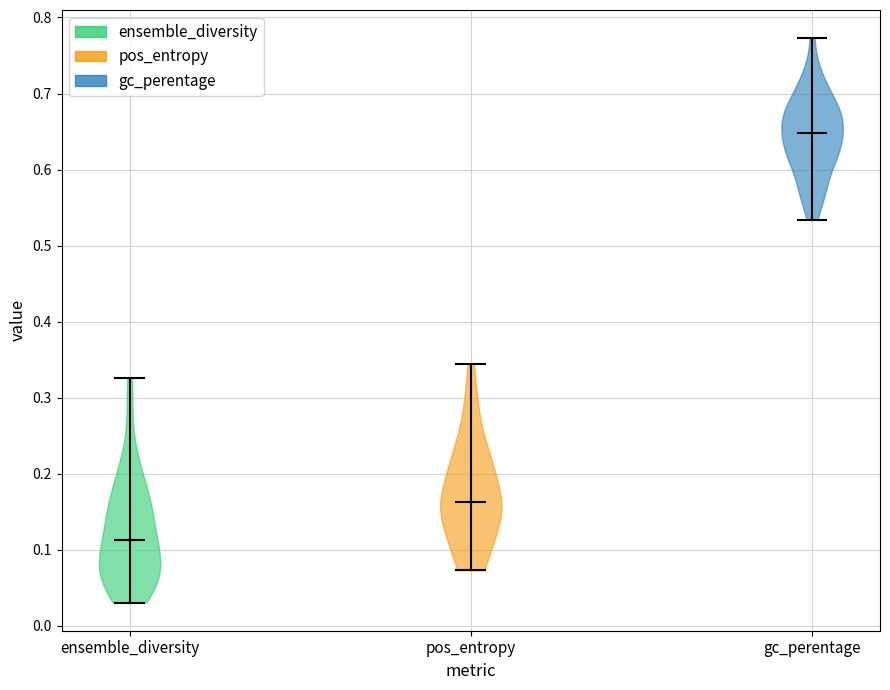

Which violin has the lowest median line?

ensemble_diversity